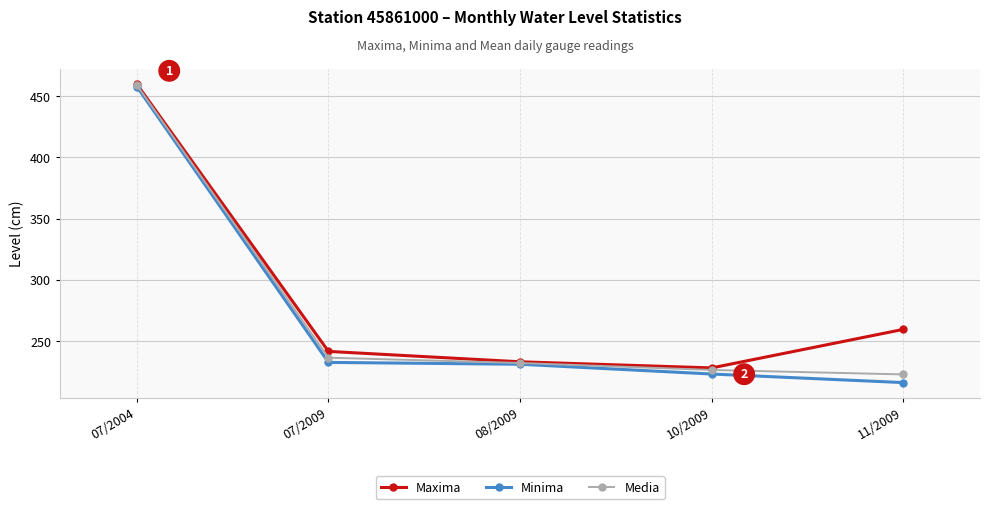

What is the label of the 1st point from the left?

07/2004